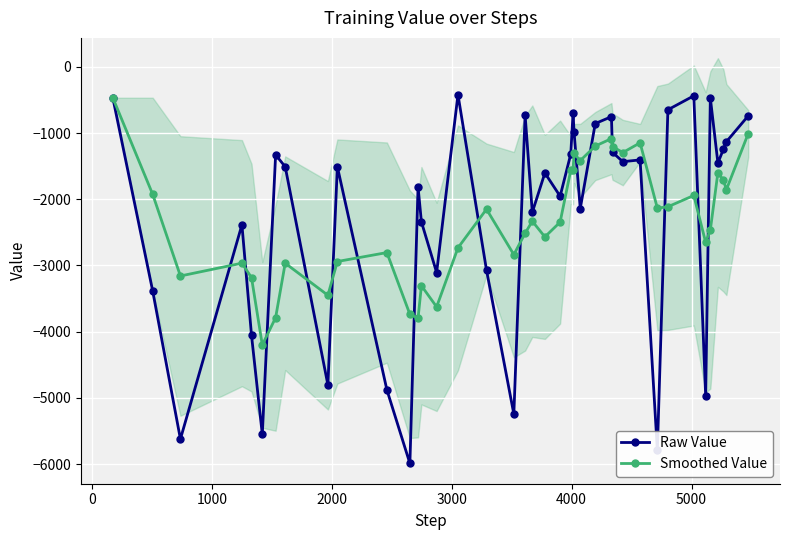

True or false: Smoothed Value and Raw Value cross at least once.

True